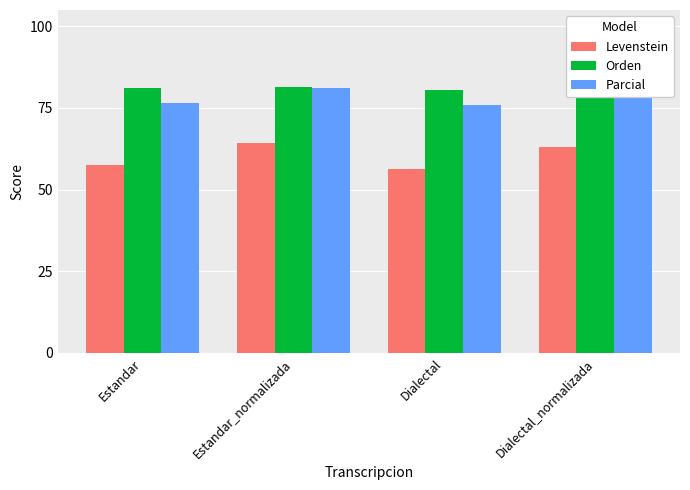

What is the difference between the Orden values at Dialectal and Estandar?

0.7